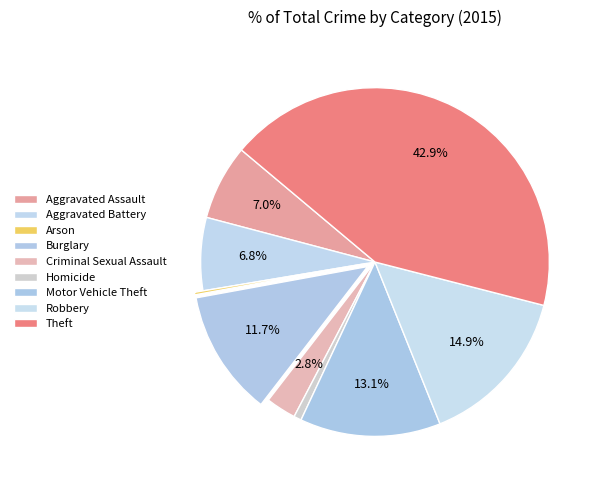

What is the ratio of the value at Robbery to the value at Aggravated Battery?

2.2